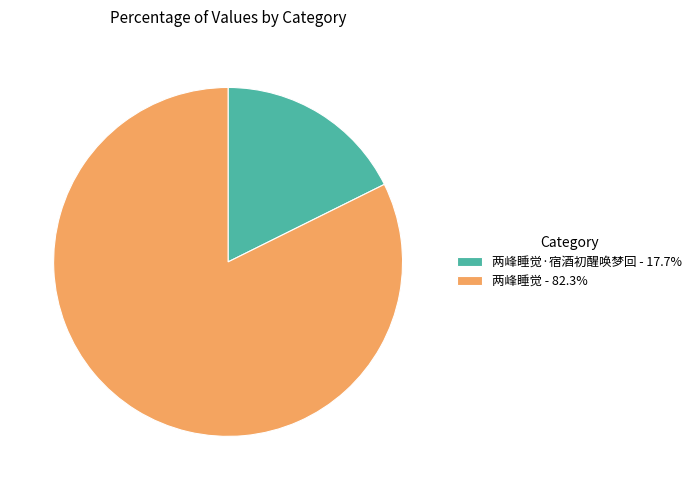

How many segments does this pie chart have?

2